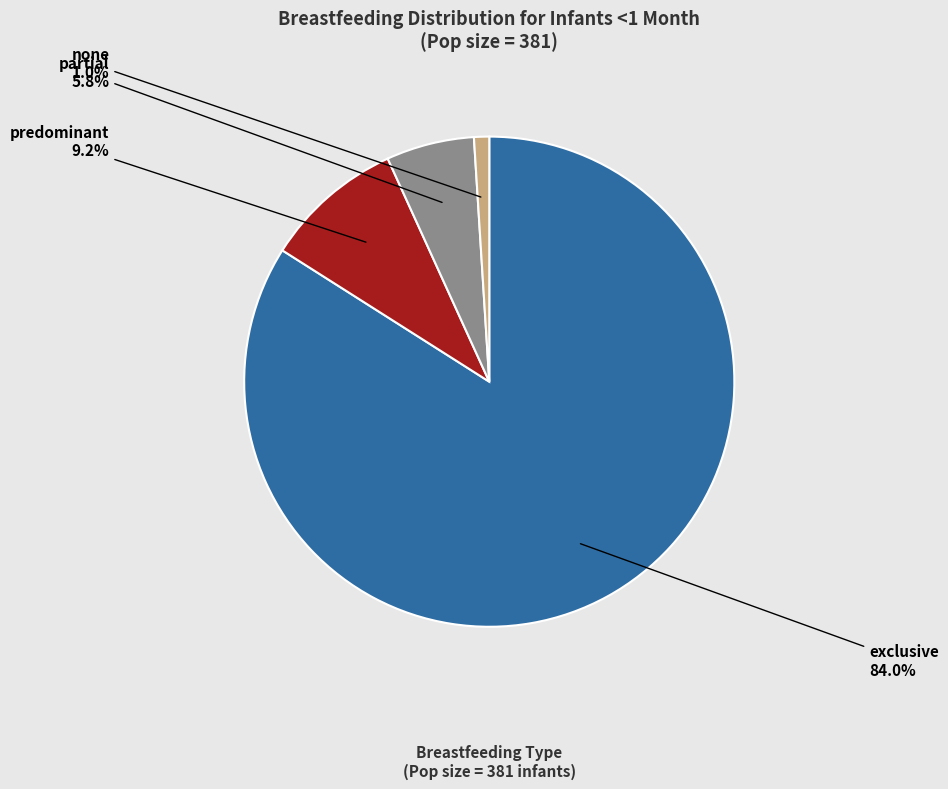

Which slice is the largest?

exclusive